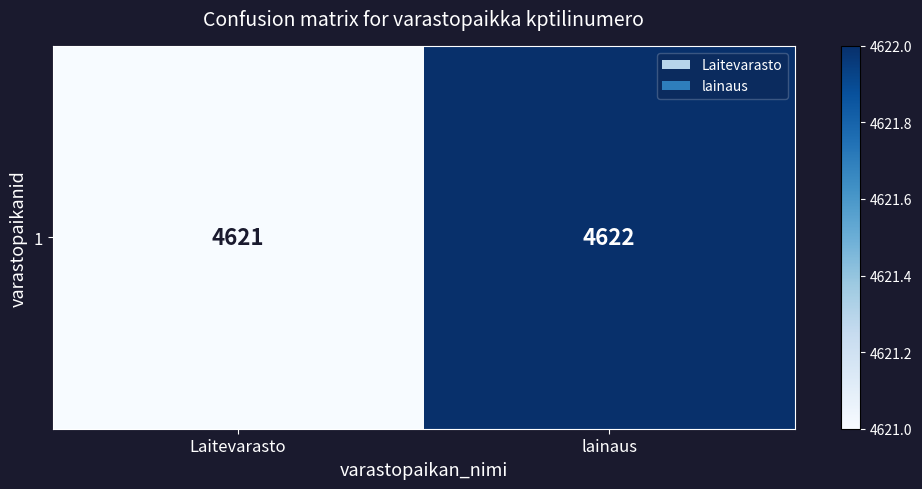

Reading left to right, what are all the values shown in this chart?

Laitevarasto=4621	lainaus=4622